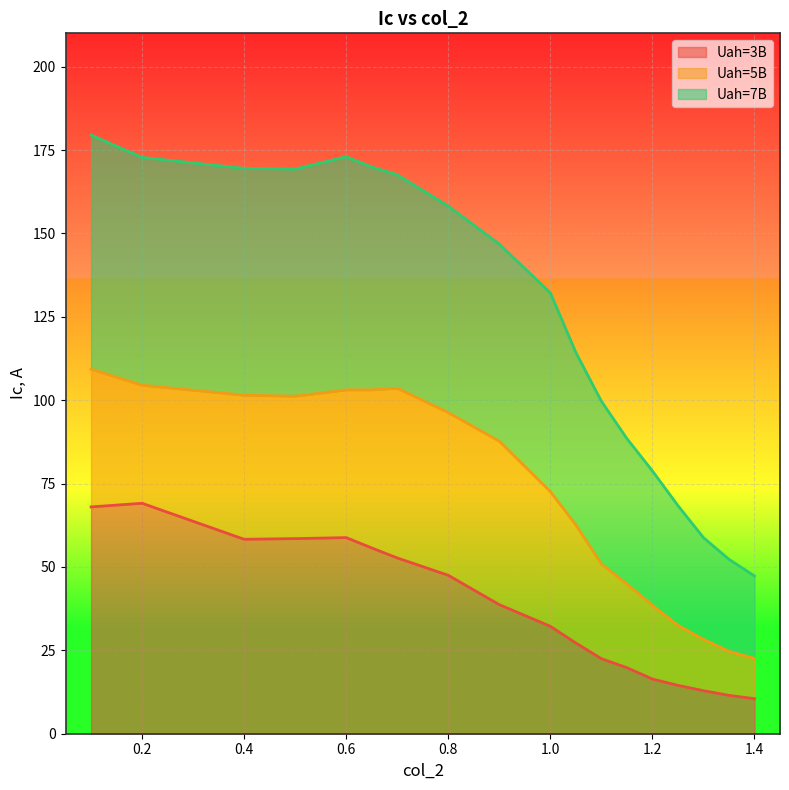

Rank the series by their maximum value, from highest to lowest.

Uah=7B, Uah=5B, Uah=3B